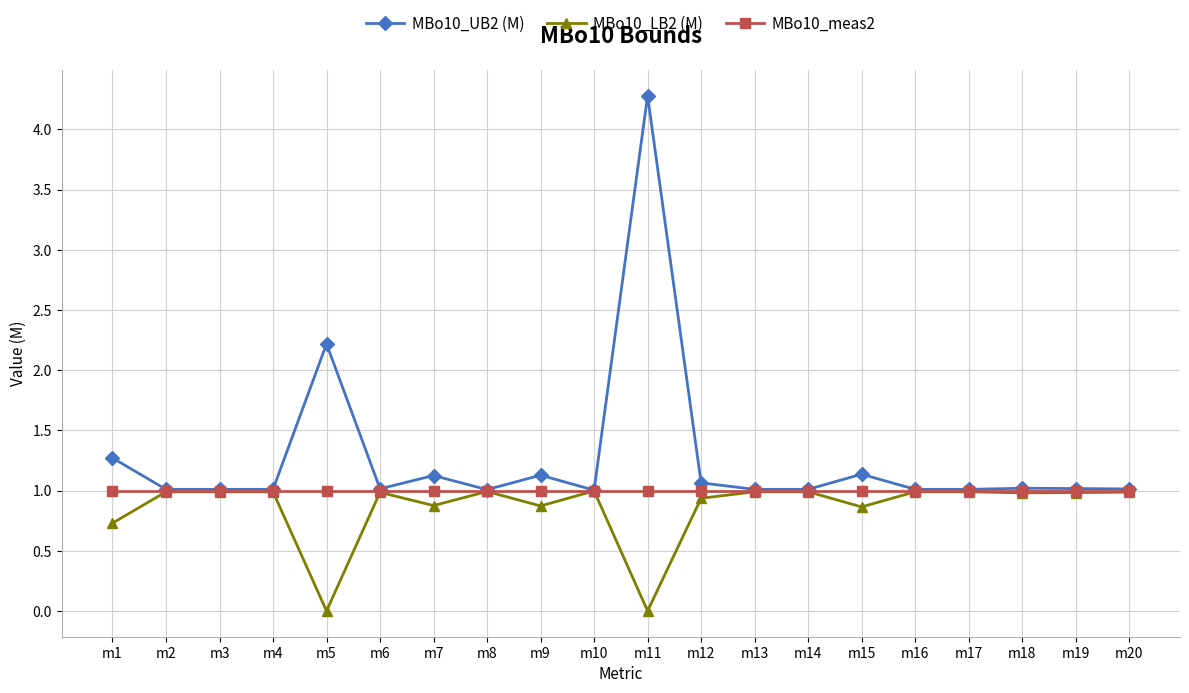

What is the total value across all series at m15?

3.0